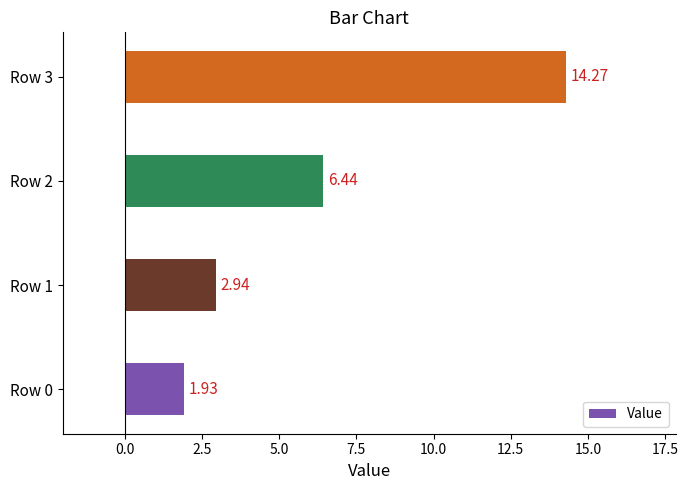

List the labels in order of value, smallest first.

Row 0, Row 1, Row 2, Row 3